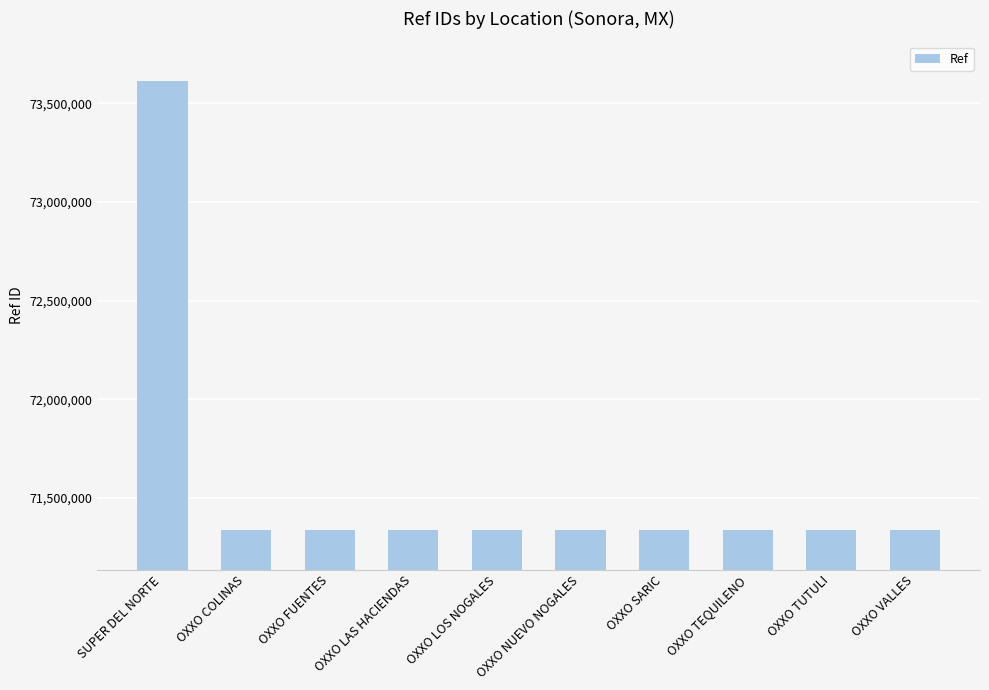

What is the smallest value displayed?

71335542